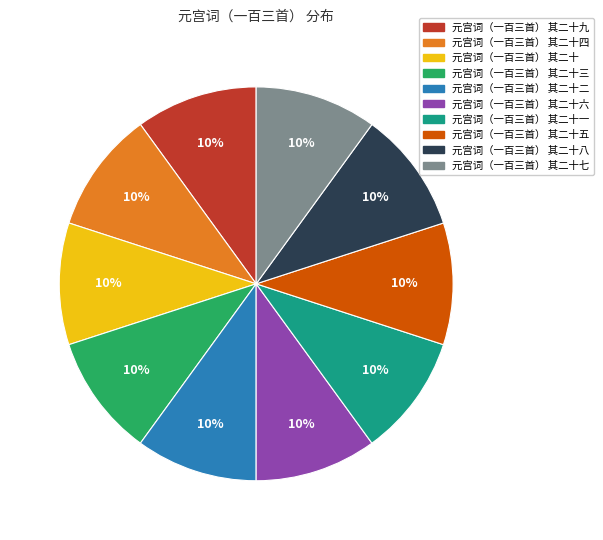

Is there any slice that represents more than half of the pie?

No